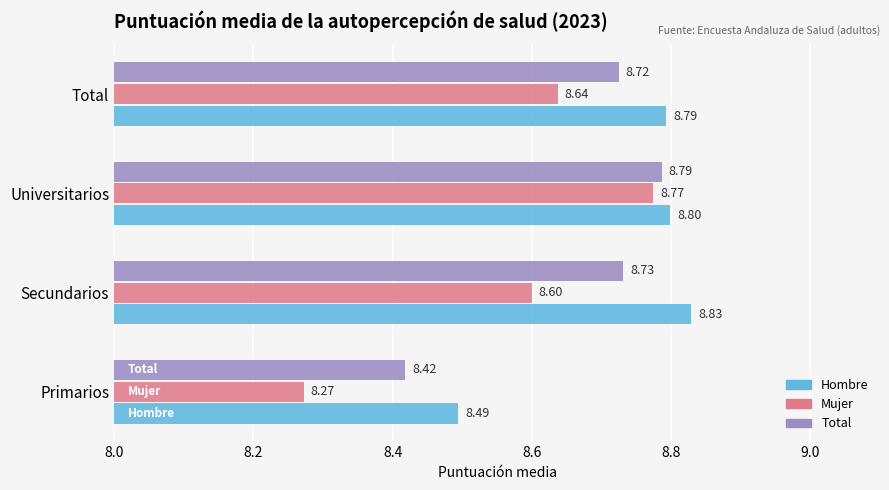

List the labels in order of Total value, largest first.

Universitarios, Secundarios, Total, Primarios